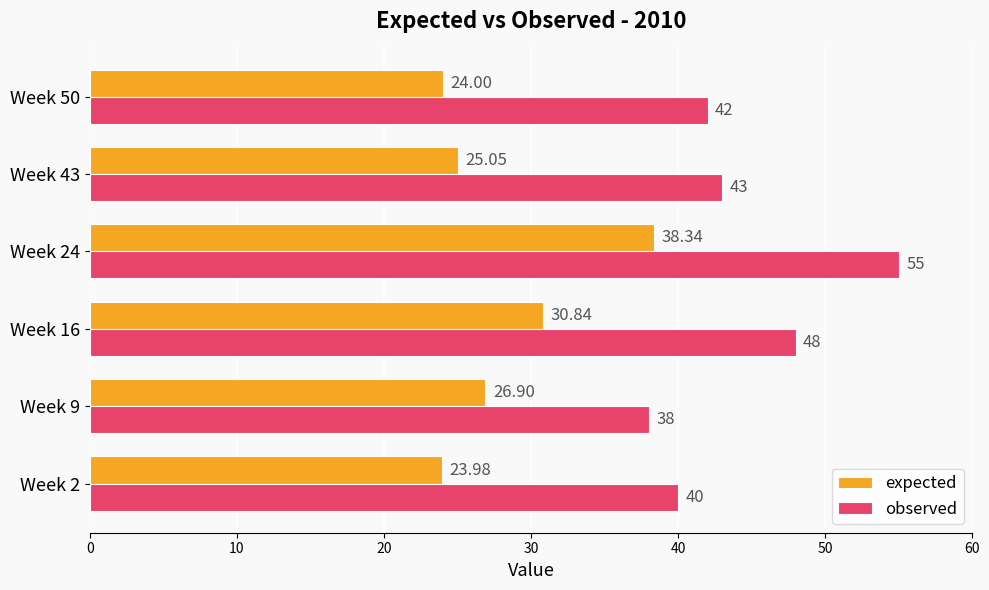

Count the number of data series in this chart.

2